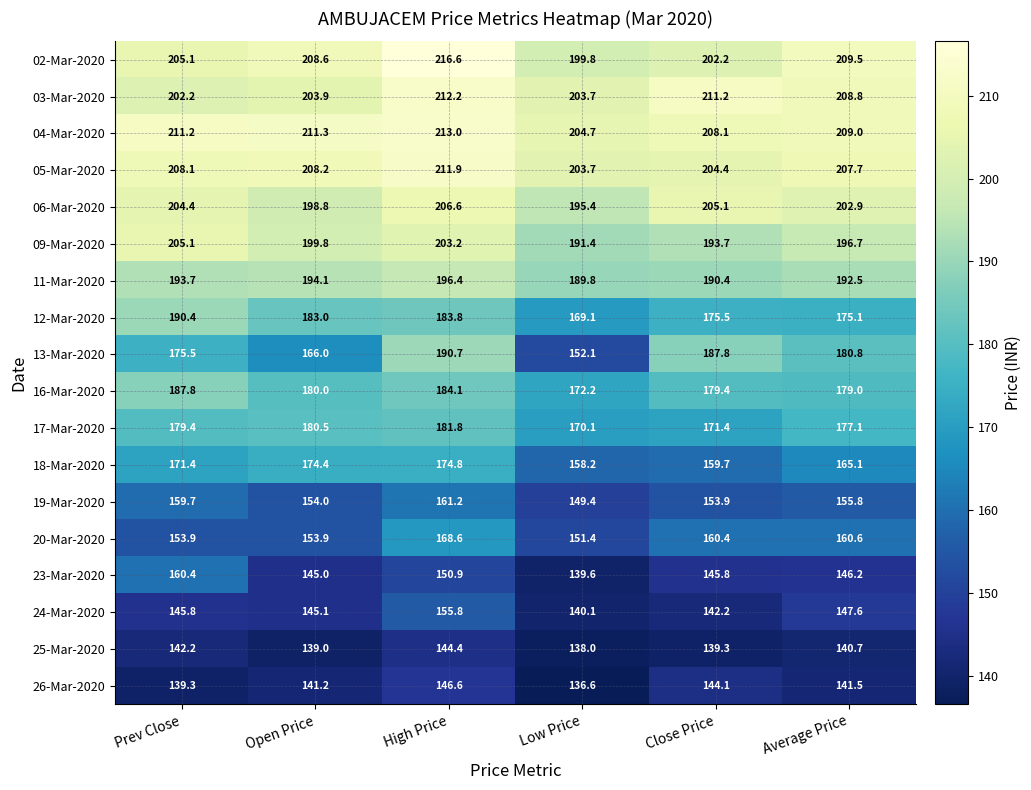

At High Price, list the series in order from smallest to largest.

25-Mar-2020, 26-Mar-2020, 23-Mar-2020, 24-Mar-2020, 19-Mar-2020, 20-Mar-2020, 18-Mar-2020, 17-Mar-2020, 12-Mar-2020, 16-Mar-2020, 13-Mar-2020, 11-Mar-2020, 09-Mar-2020, 06-Mar-2020, 05-Mar-2020, 03-Mar-2020, 04-Mar-2020, 02-Mar-2020